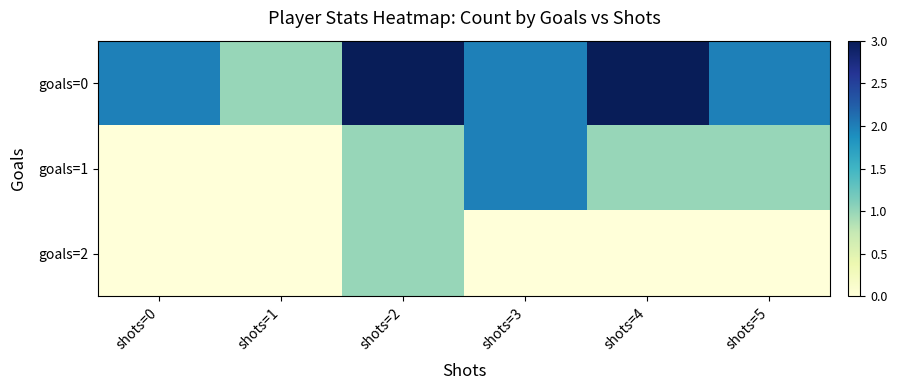

List the series in order of their overall mean, highest first.

goals=0, goals=1, goals=2